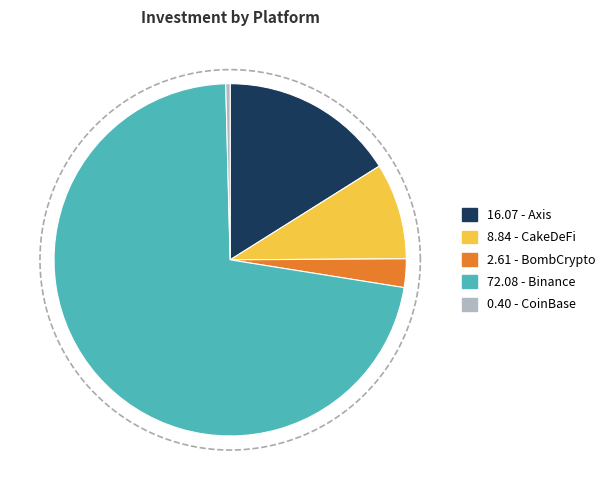

What is the majority slice?

Binance